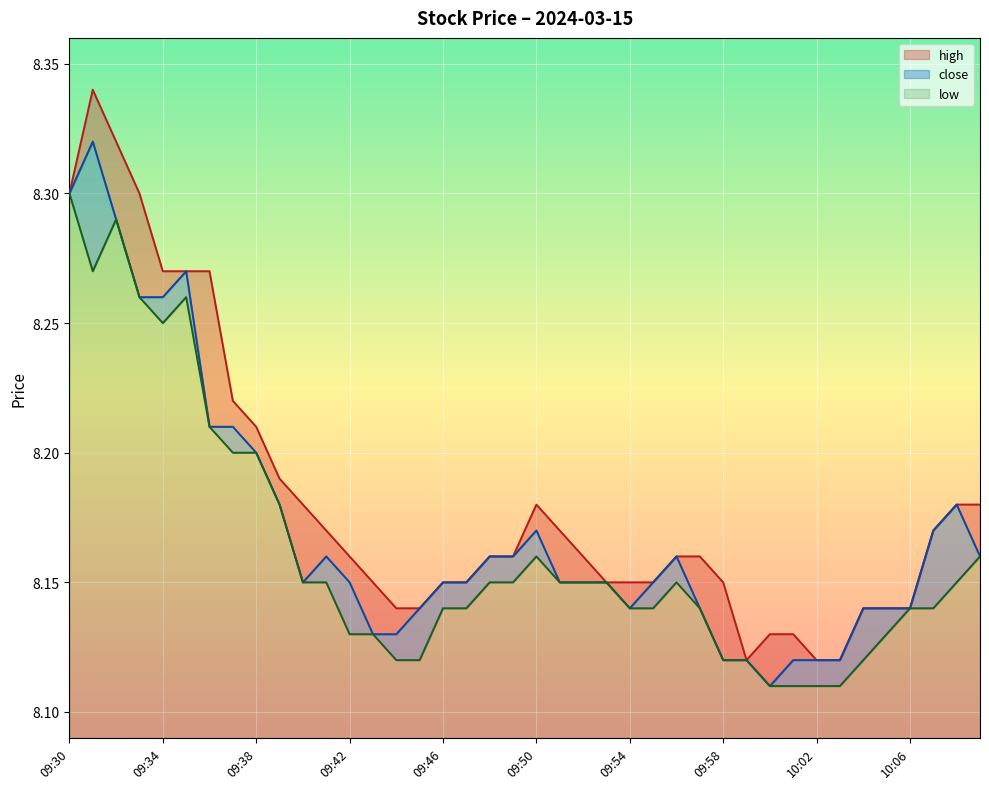

What is the label of the 4th point from the left?

09:33